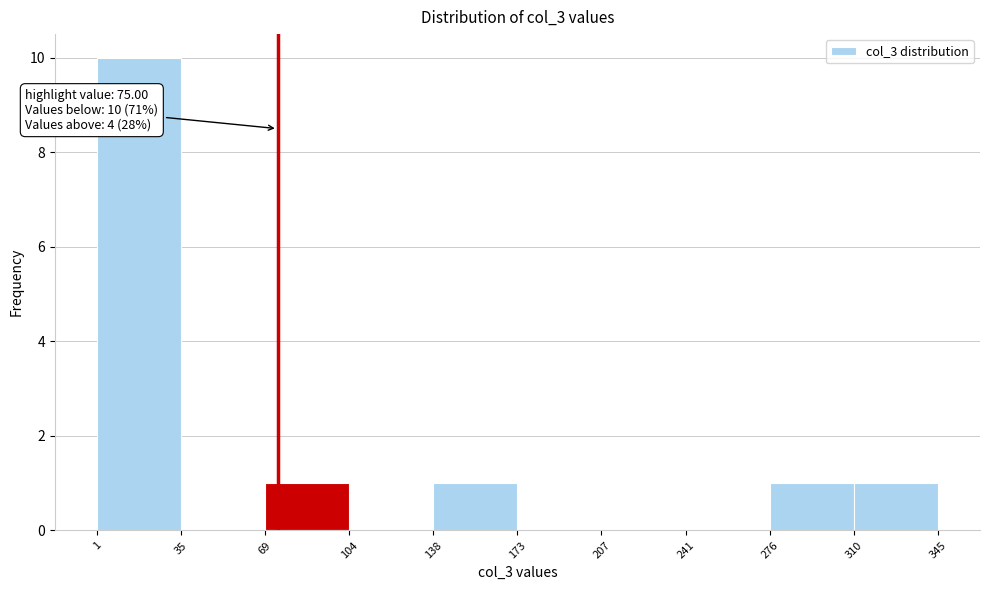

Over which range of the x-axis is the bar tallest?

1 to 35